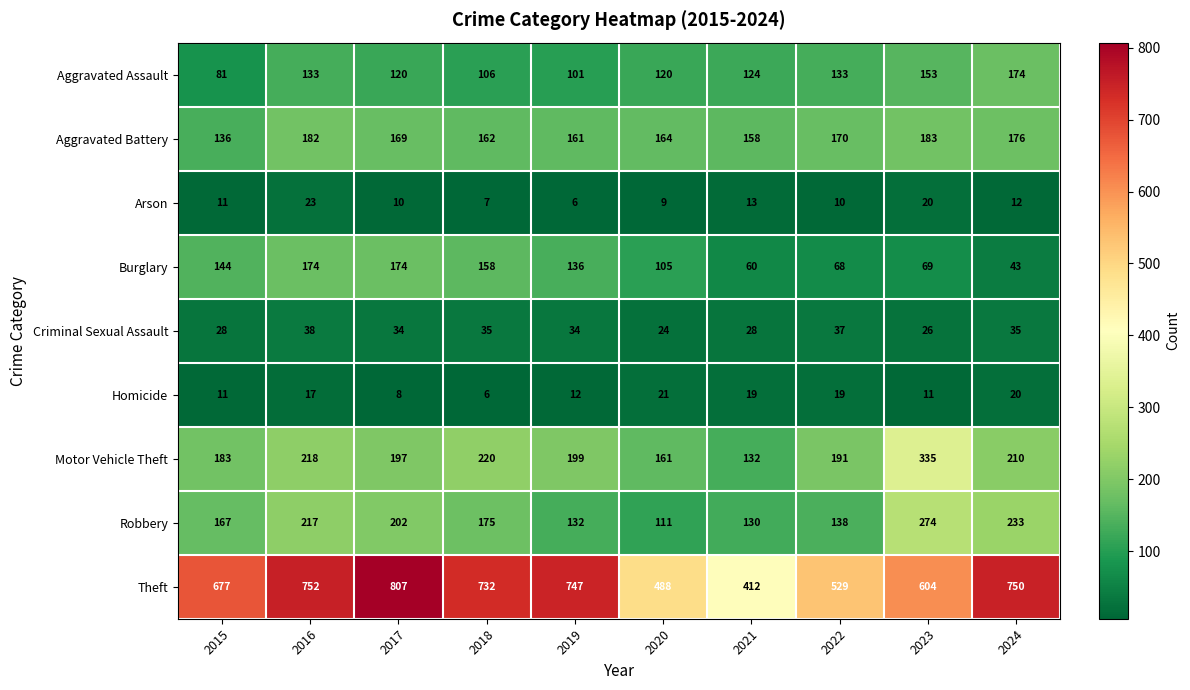

At which label does Robbery reach its minimum?

2020